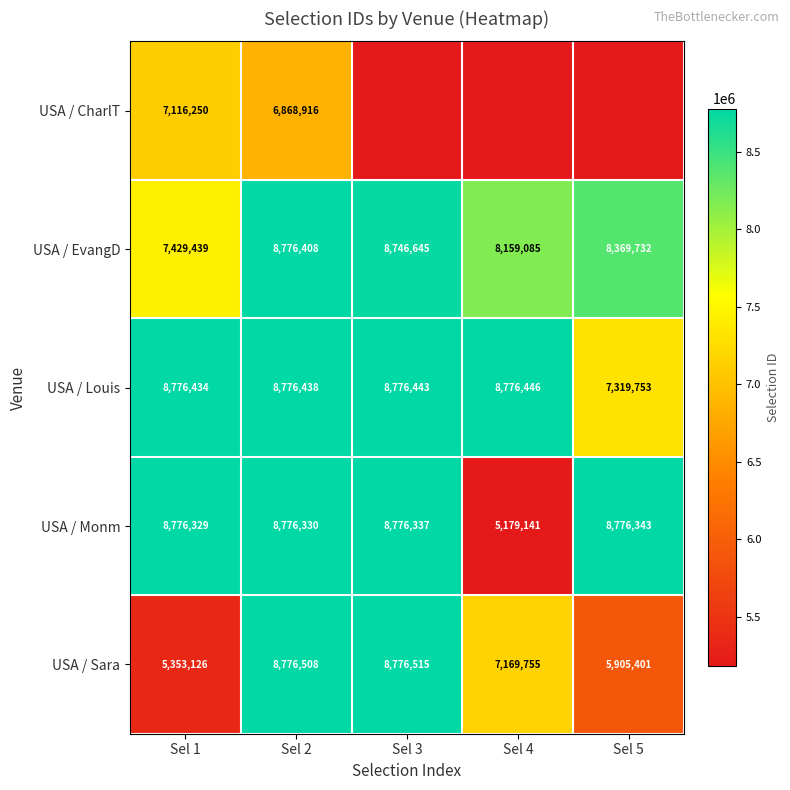

What is the difference between the maximum and minimum values in the USA / Monm series?

3597202